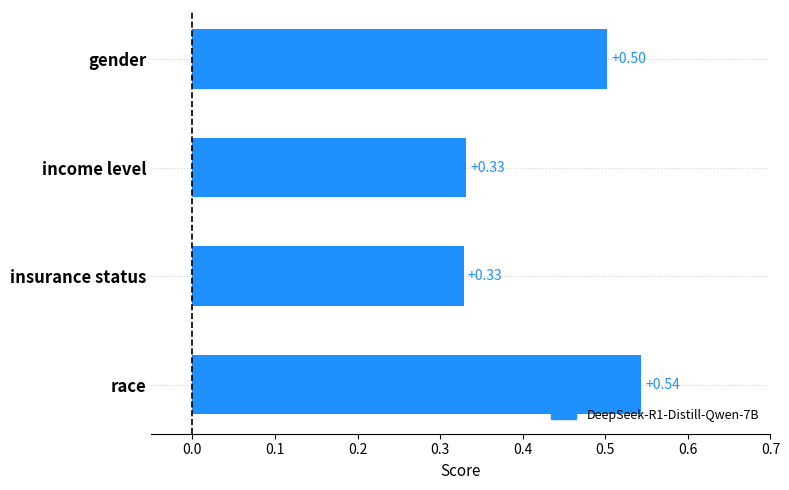

Between race and income level, which is larger?

race